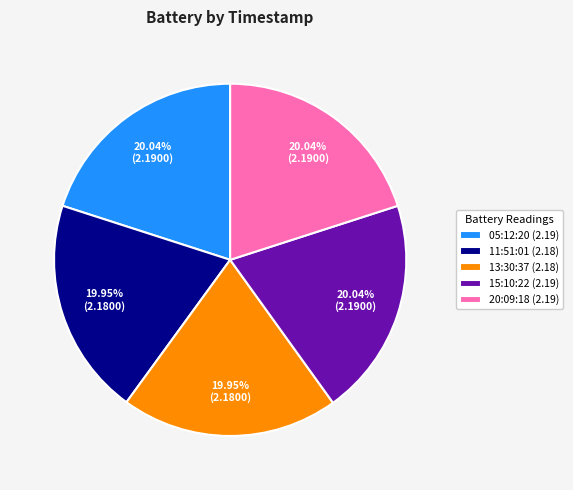

Count the number of slices in the pie.

5